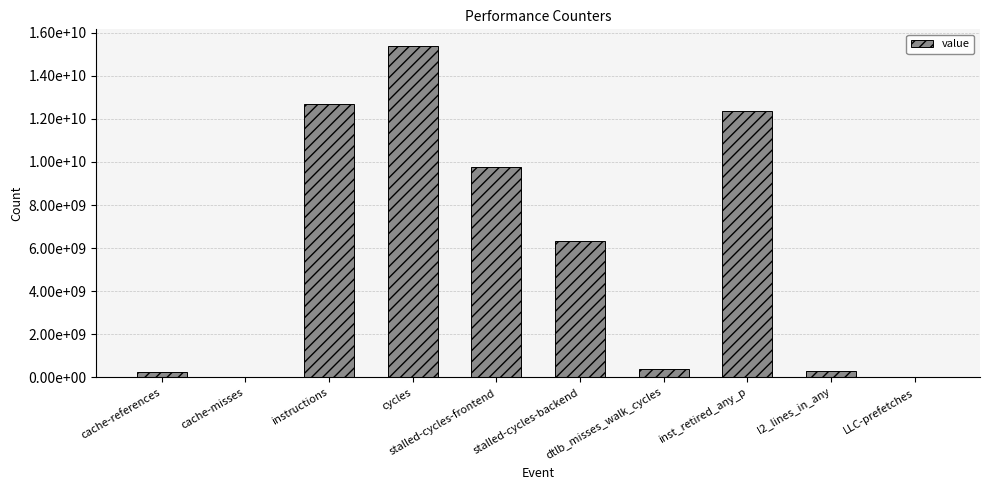

What is the label of the 5th bar from the left?

stalled-cycles-frontend